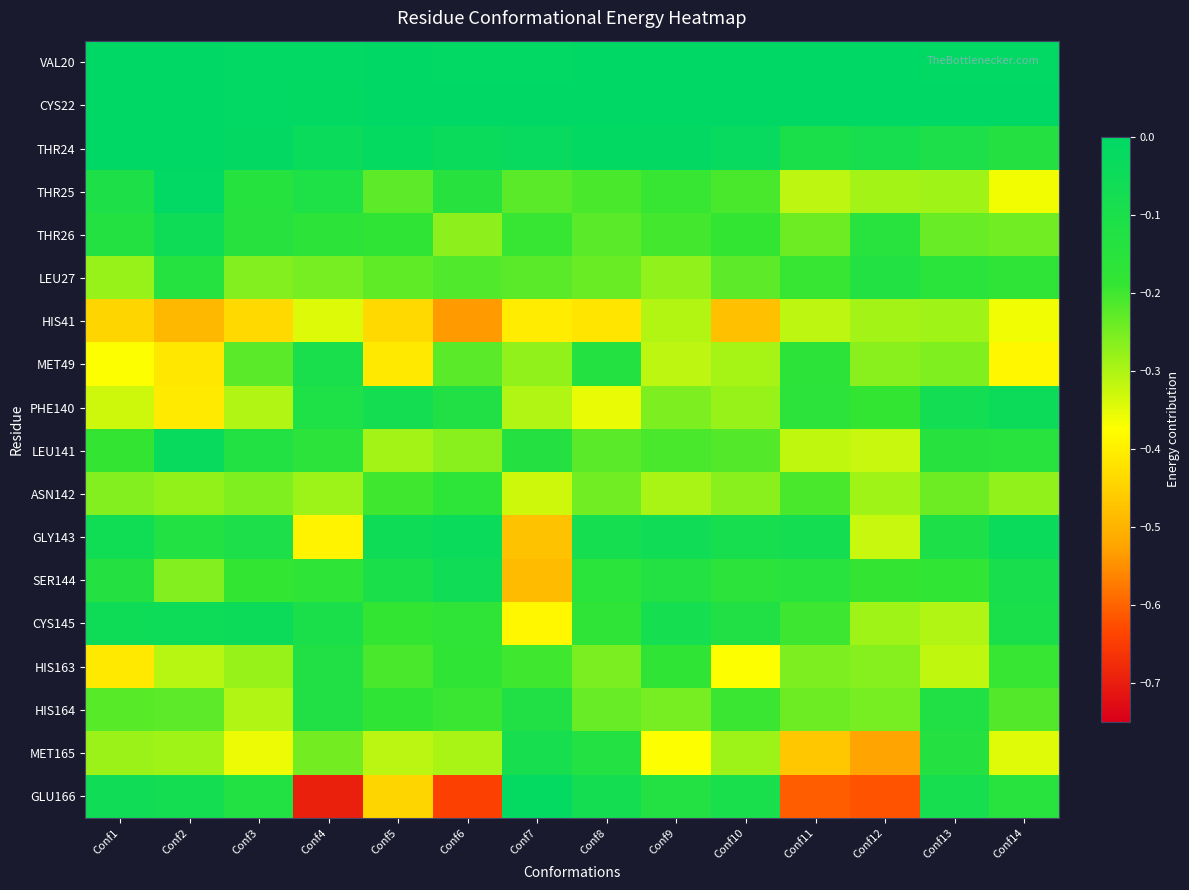

What is the difference between the highest and lowest values at Conf3?

0.4